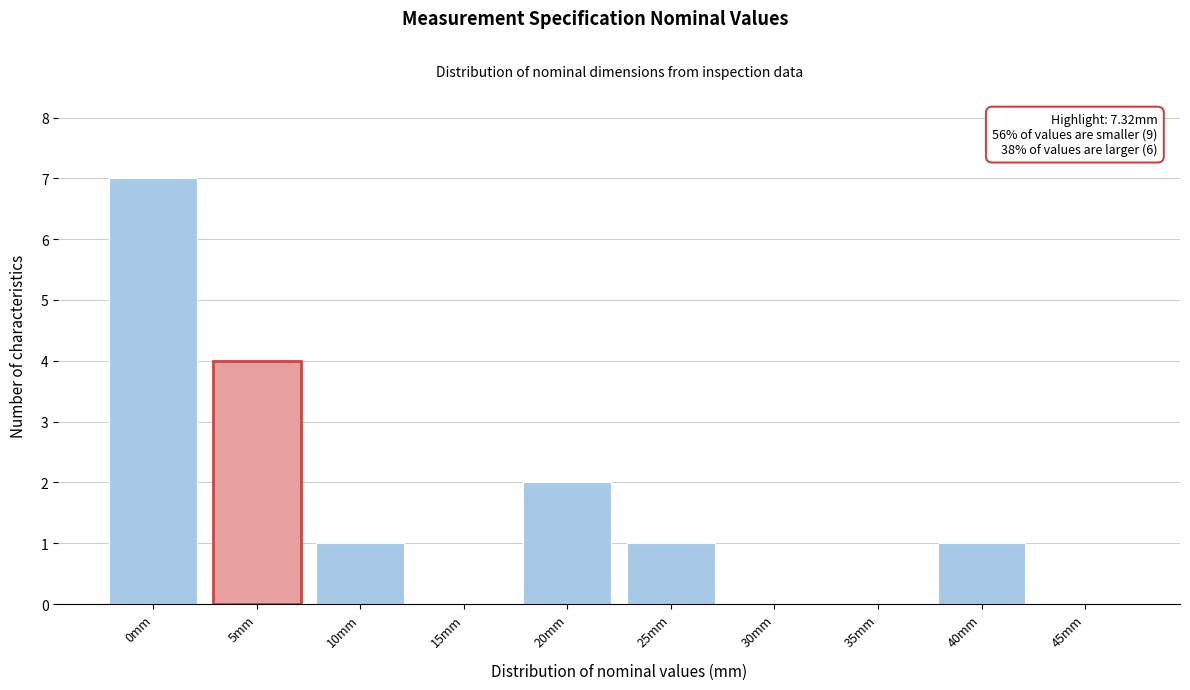

Reading left to right, transcribe all the data shown in this chart.

0mm=7	5mm=4	10mm=1	15mm=0	20mm=2	25mm=1	30mm=0	35mm=0	40mm=1	45mm=0